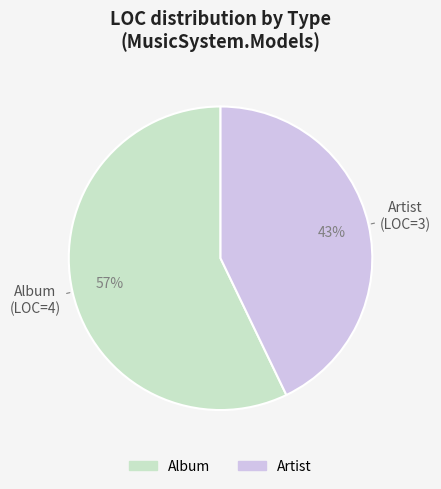

Is Artist the majority of the pie?

No